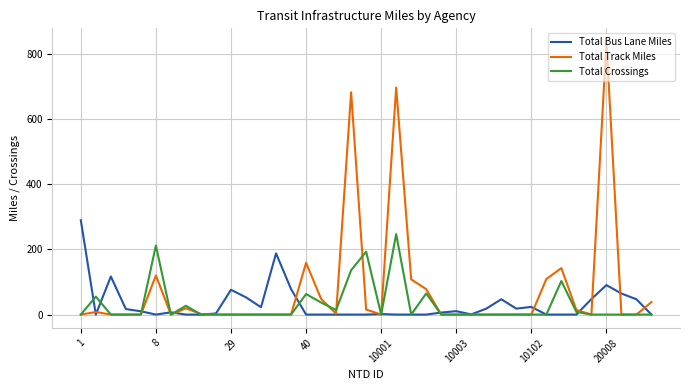

What is the highest value of the Total Crossings series?

247.0